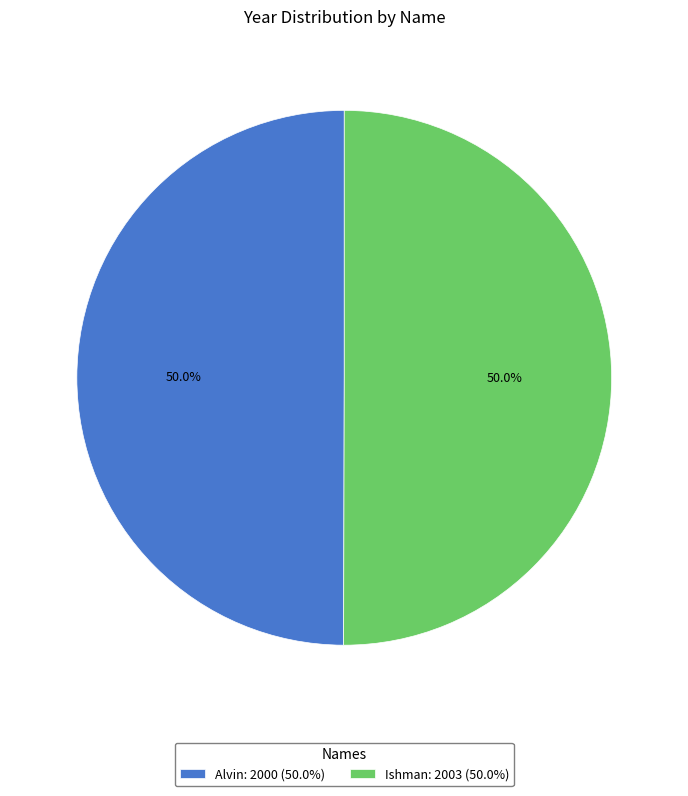

How much of the chart is everything except Alvin: 2000 (50.0%)?

50.0%